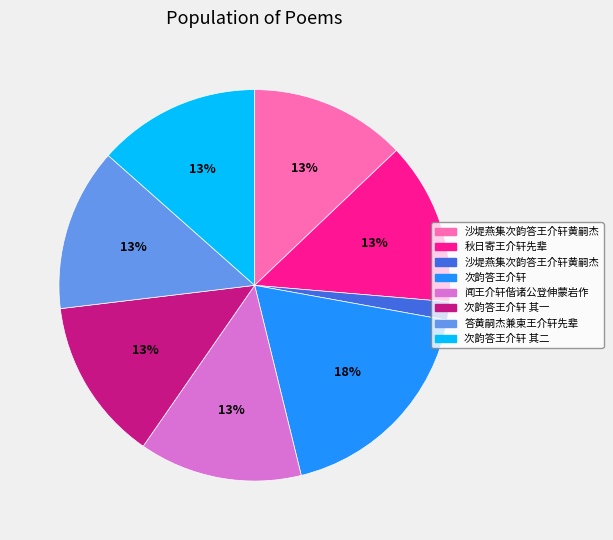

Does any single category account for the majority?

No